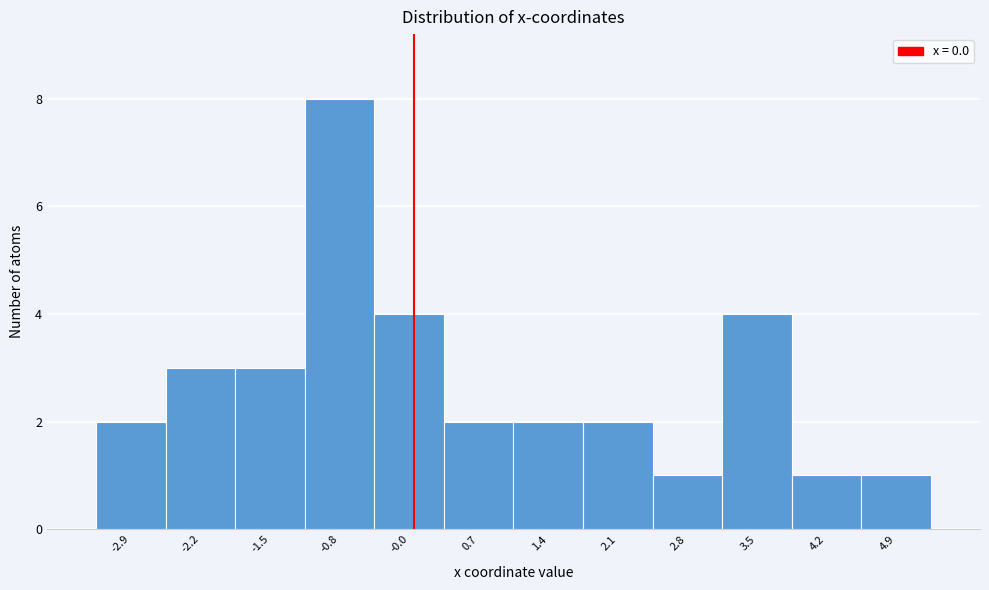

Reading left to right, list every bar in this chart as the range it spans on the x-axis followed by its height. Neither the bar edges nor the heights are printed on the chart, so give them approximately, as read against the axes.

-3.2 to -2.5: 2
-2.5 to -1.8: 3
-1.8 to -1.1: 3
-1.1 to -0.4: 8
-0.4 to 0.3: 4
0.3 to 1.0: 2
1.0 to 1.7: 2
1.7 to 2.4: 2
2.4 to 3.1: 1
3.1 to 3.8: 4
3.8 to 4.5: 1
4.5 to 5.2: 1